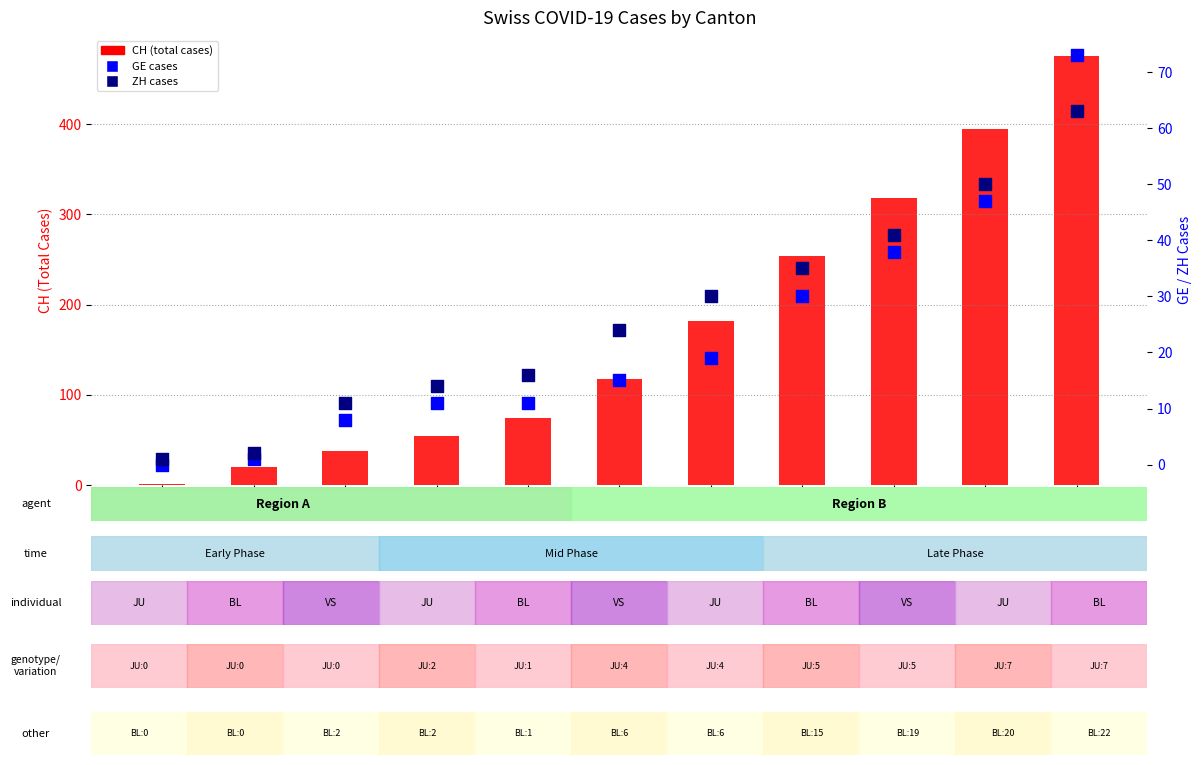

What is the total value across all series at 59?

397